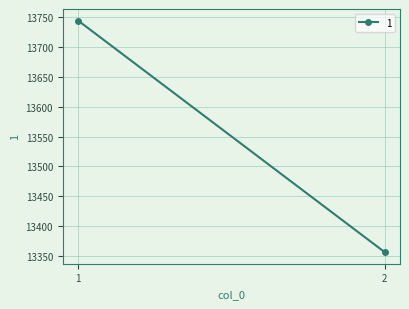

Rank the categories by value from lowest to highest.

2, 1